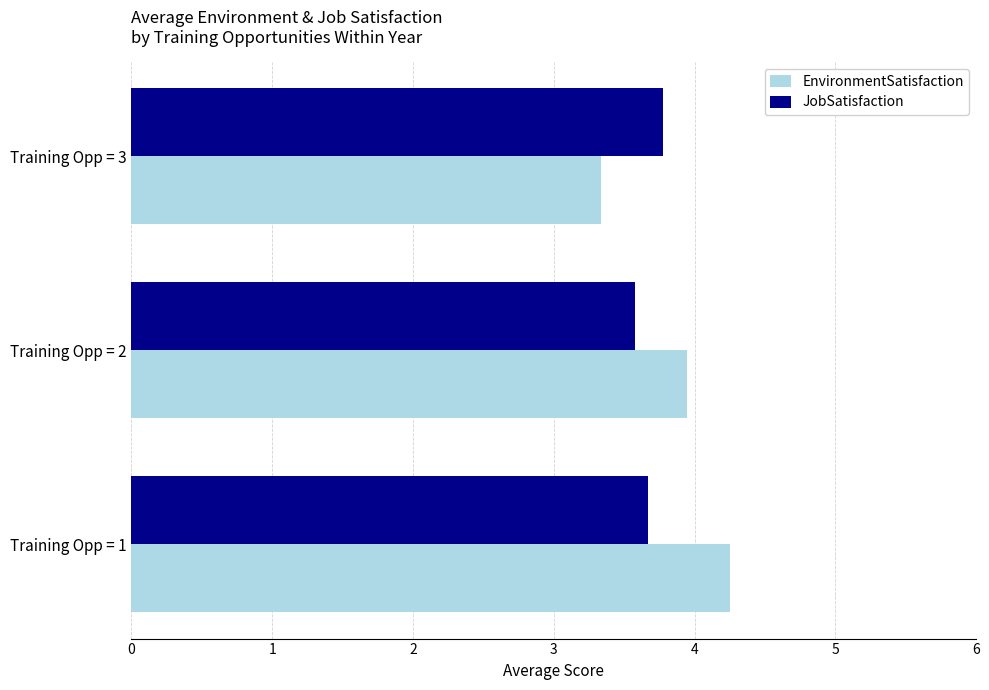

What are all the series names shown in the legend?

EnvironmentSatisfaction, JobSatisfaction